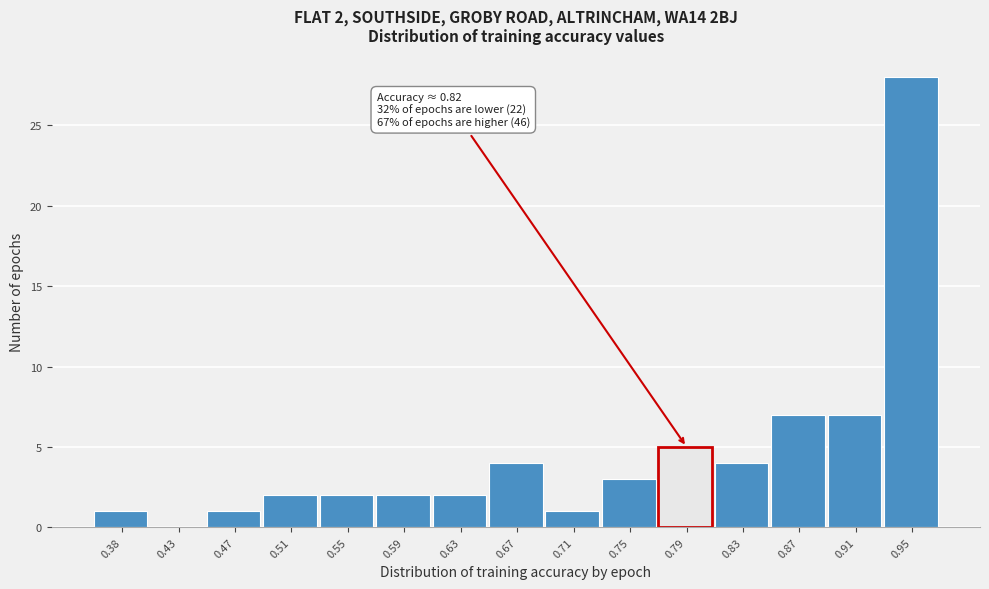

Reading right to left, what are all the values shown in this chart?

0.95=28	0.91=7	0.87=7	0.83=4	0.79=5	0.75=3	0.71=1	0.67=4	0.63=2	0.59=2	0.55=2	0.51=2	0.47=1	0.43=0	0.38=1